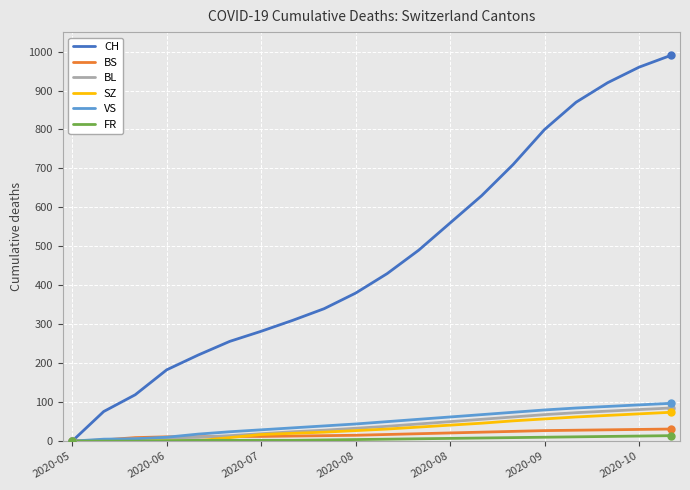

Which series has the largest range (max minus min)?

CH